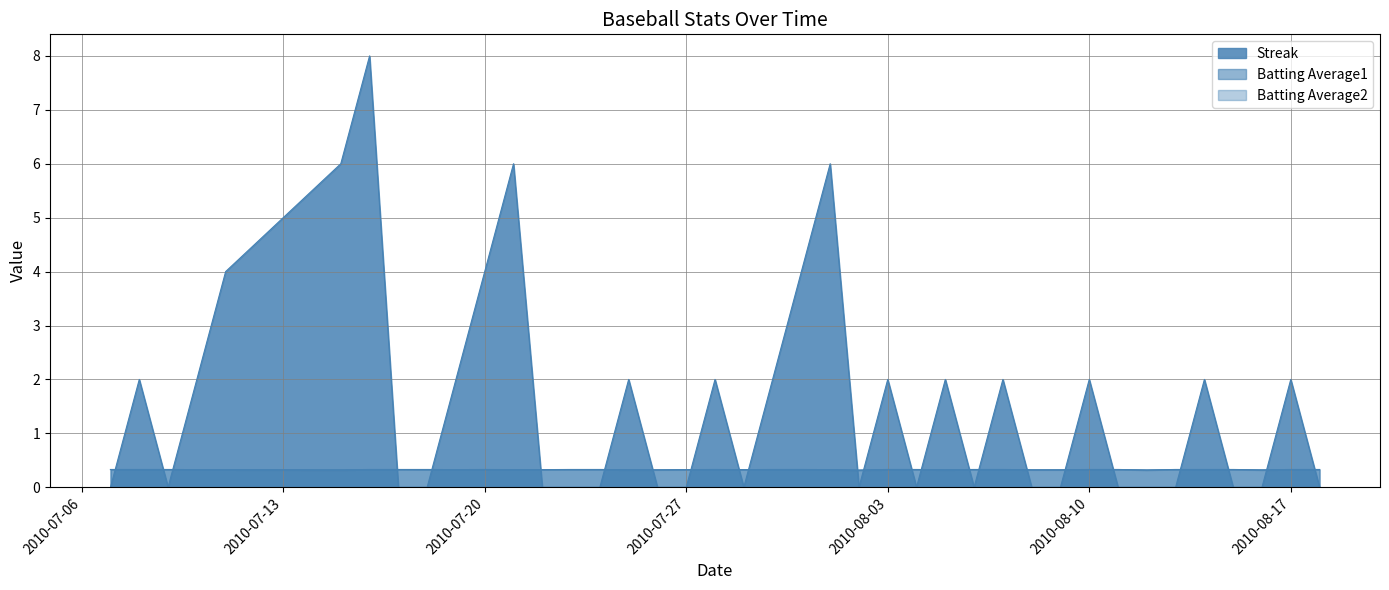

Between 2010-08-02 and 2010-08-18, which series saw the biggest shift?

Batting Average2